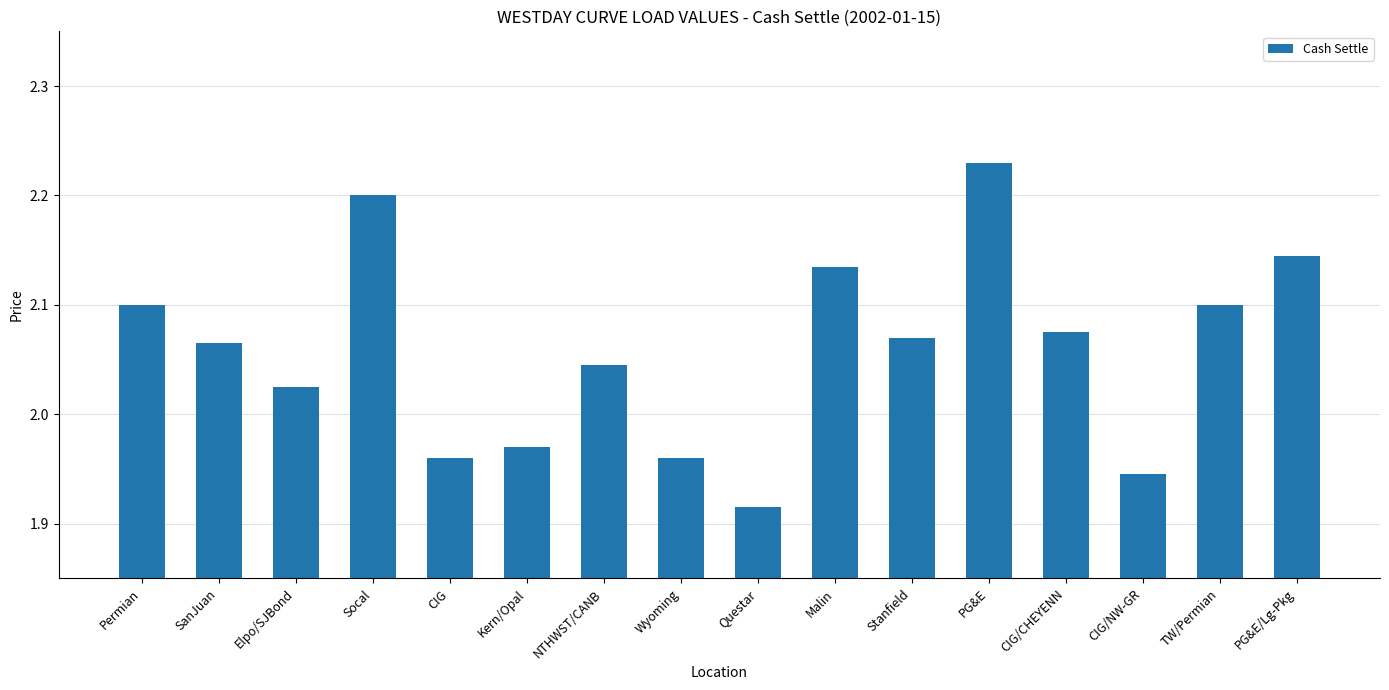

What position from the left is NTHWST/CANB?

7